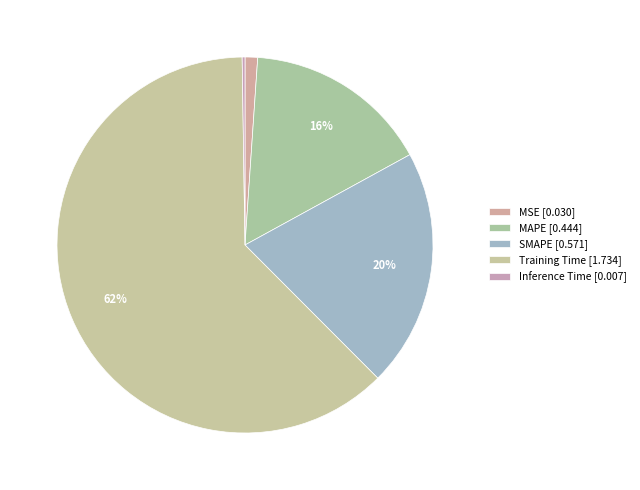

How many slices are in this pie chart?

5